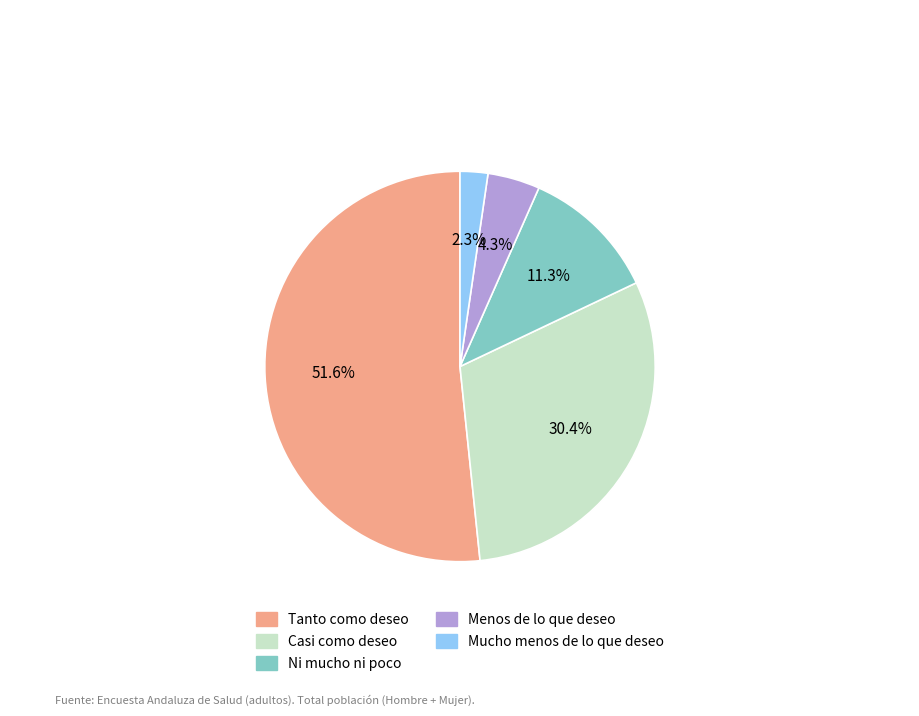

What percentage is the Menos de lo que deseo slice, to the nearest percent?

4%